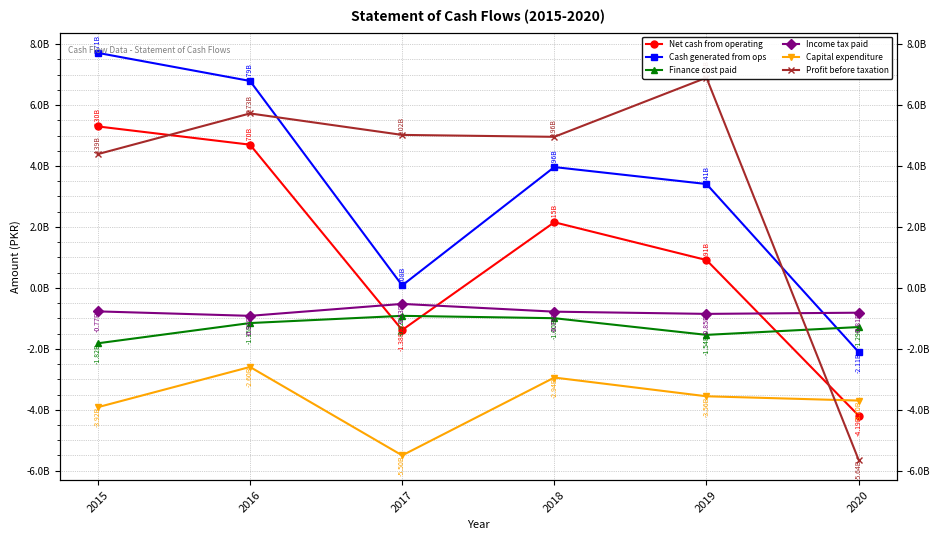

Is this an area chart (filled region under the line)?

No